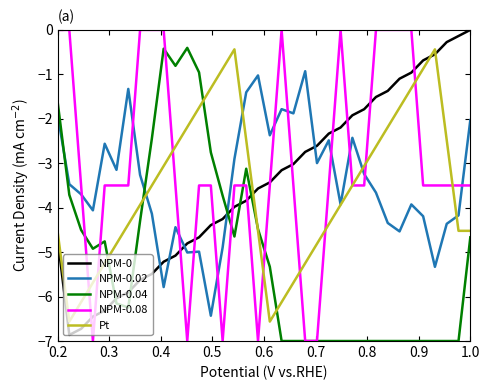

What is the minimum value for Pt?

-6.6